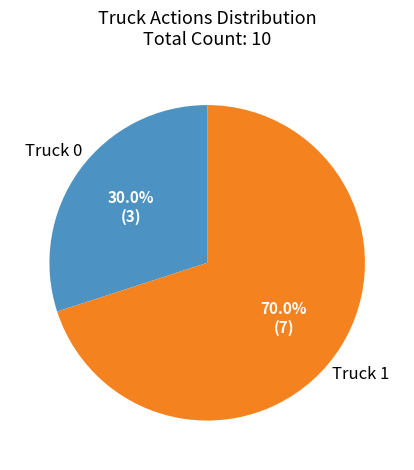

Is there any slice that represents more than half of the pie?

Yes